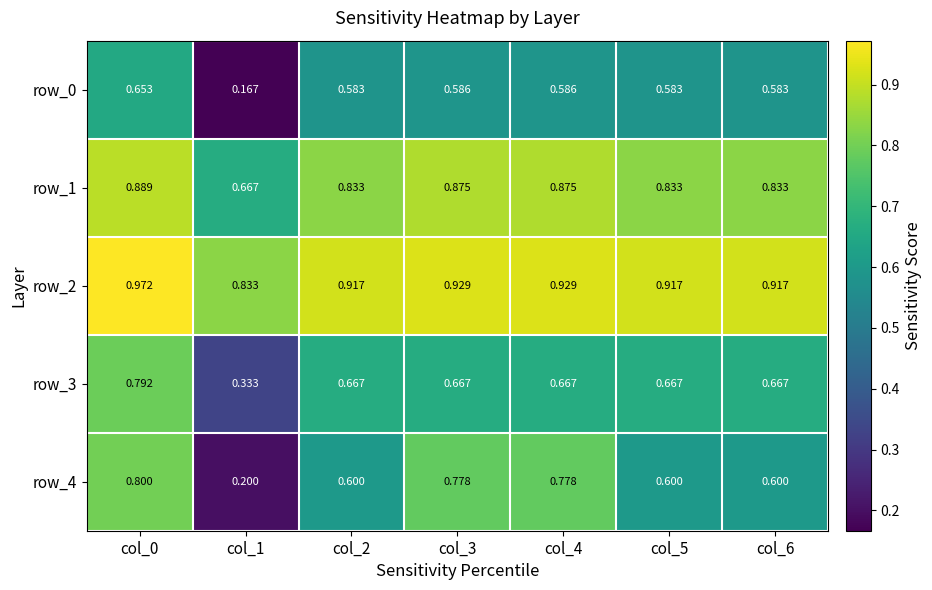

Is the value of row_2 at col_5 greater than the value of row_3 at col_6?

Yes